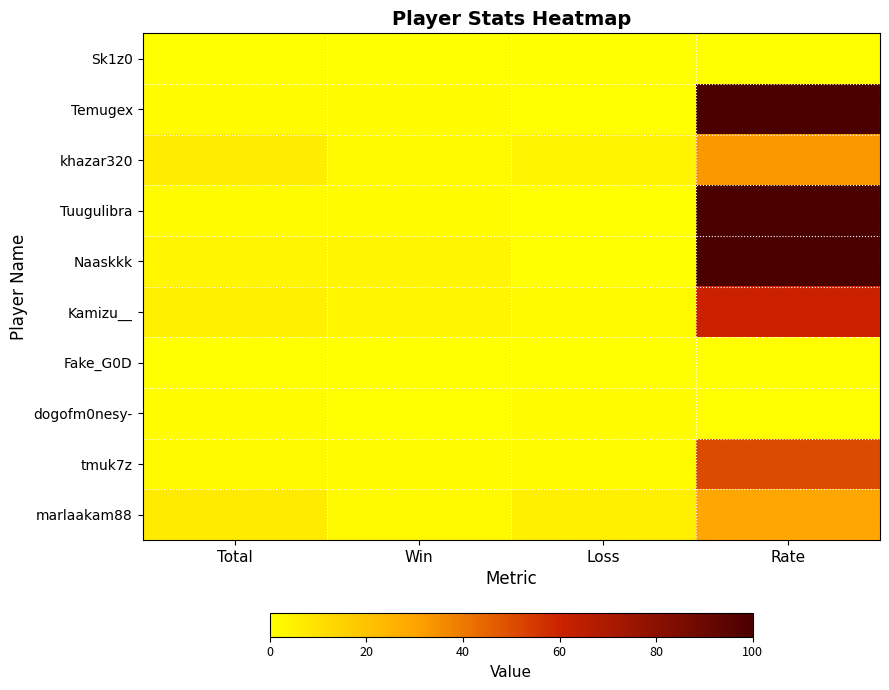

Between Win and Loss, which is larger?

Win